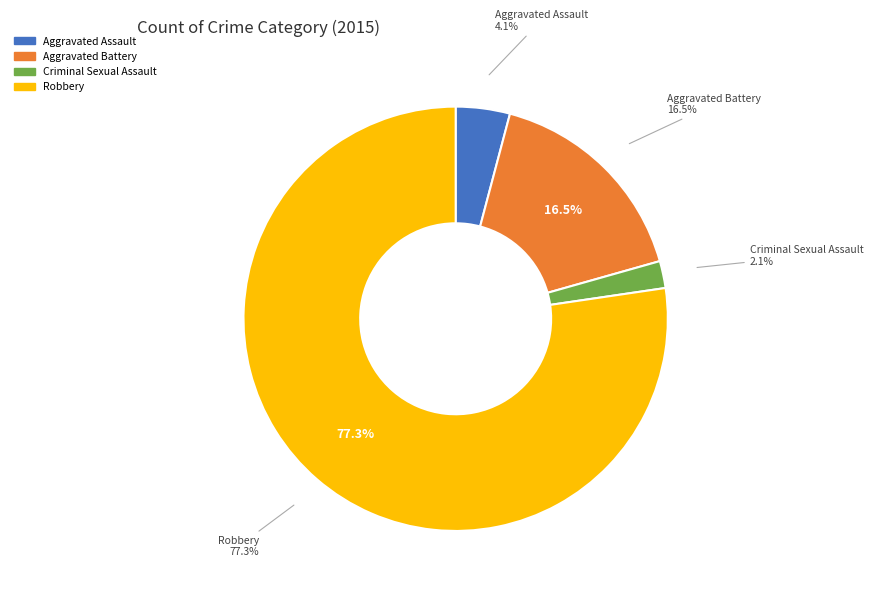

To the nearest percent, what percentage of the pie is Aggravated Assault?

4%